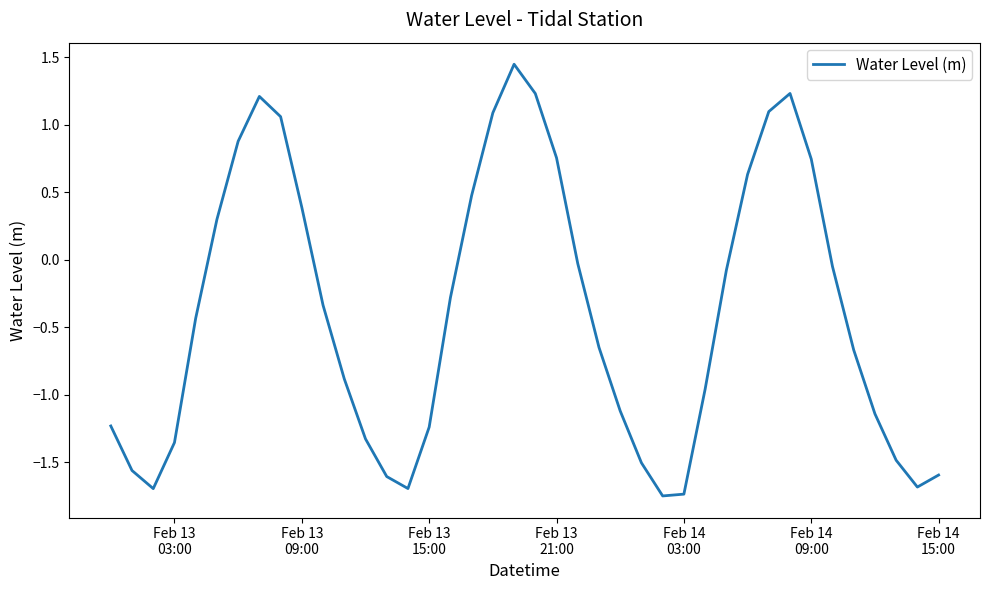

What is the difference between the maximum and minimum values?

3.2